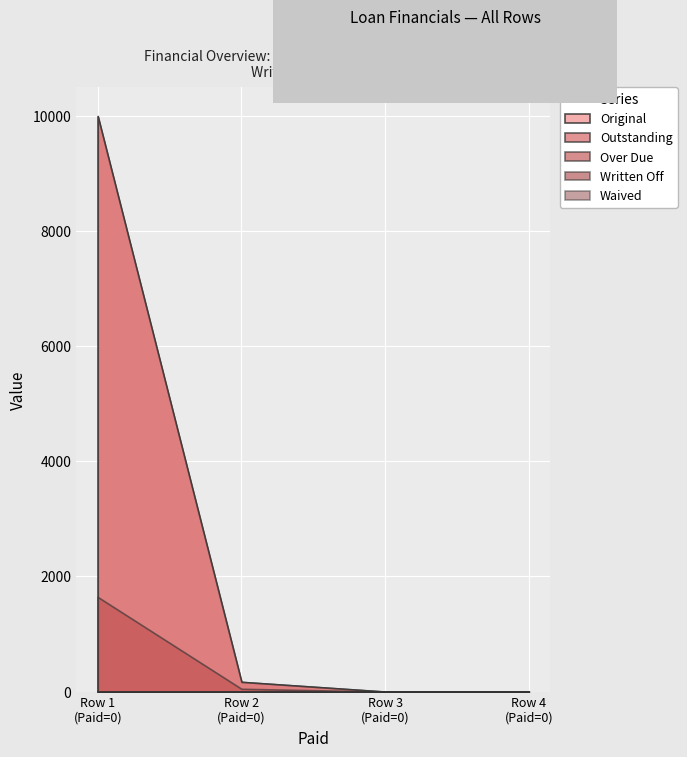

What is the sum of all Original values?

10168.8